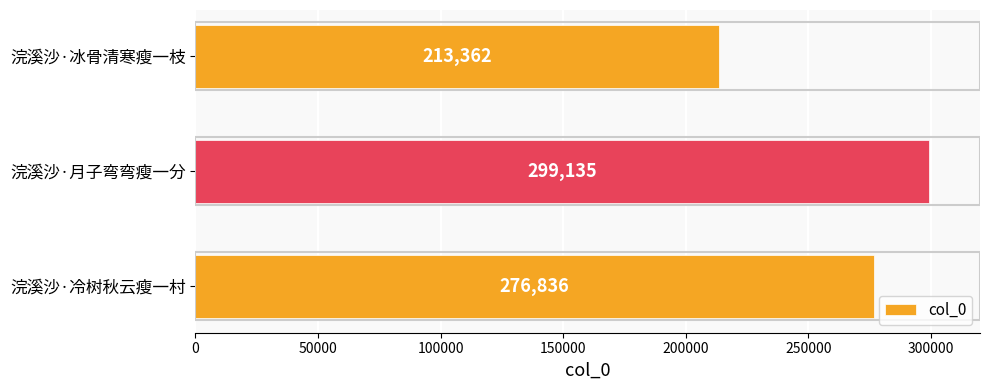

Is it true that the value at 浣溪沙·冰骨清寒瘦一枝 is 147336?

False